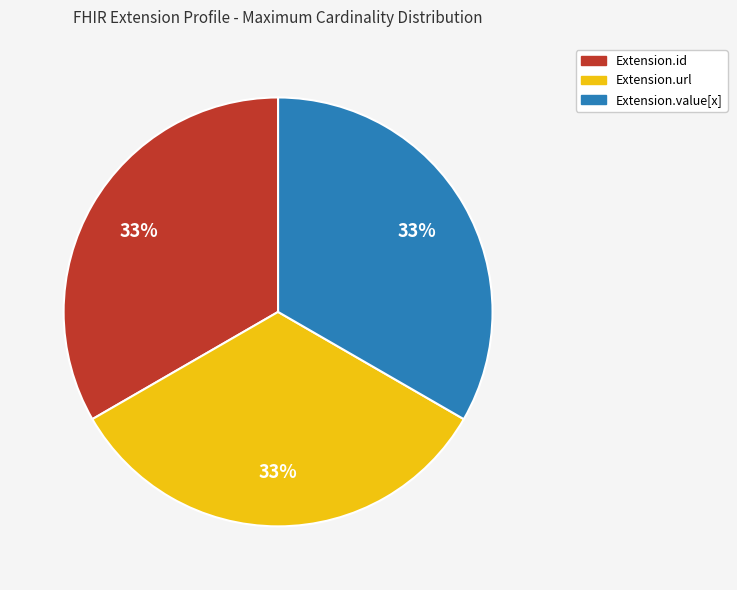

The Extension.id slice represents 33% of the pie. True or false?

True